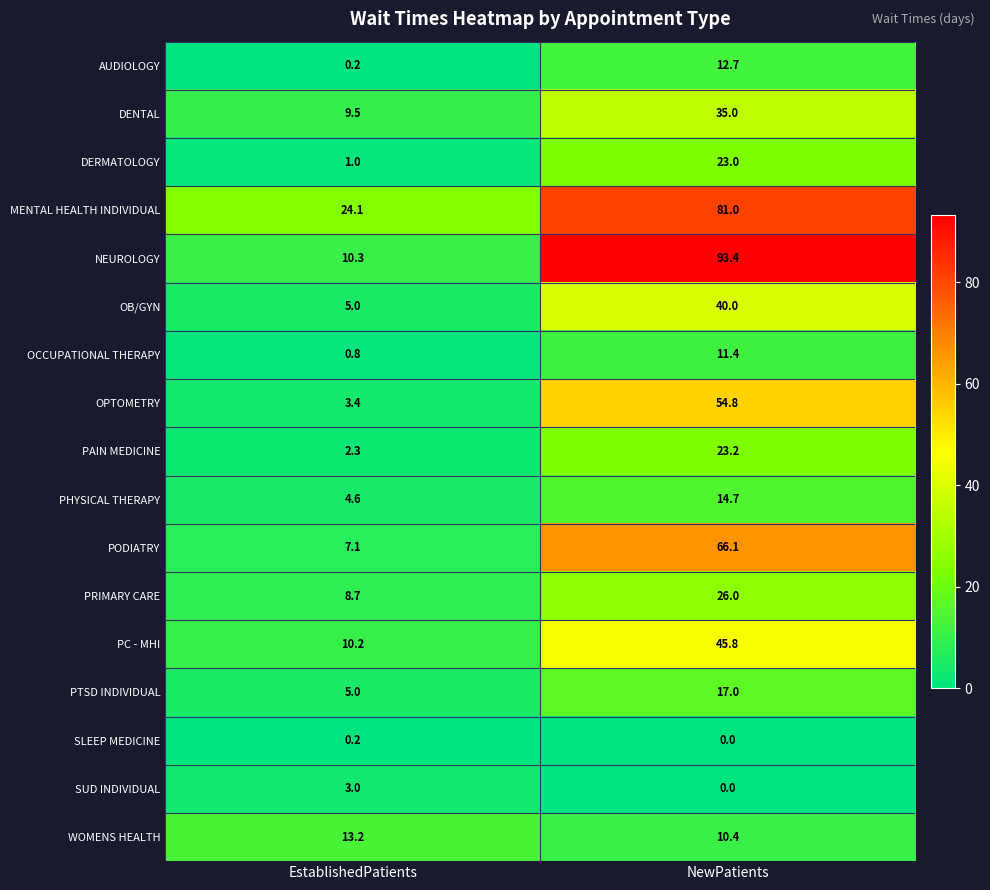

What is the average value of the OB/GYN series?

22.5